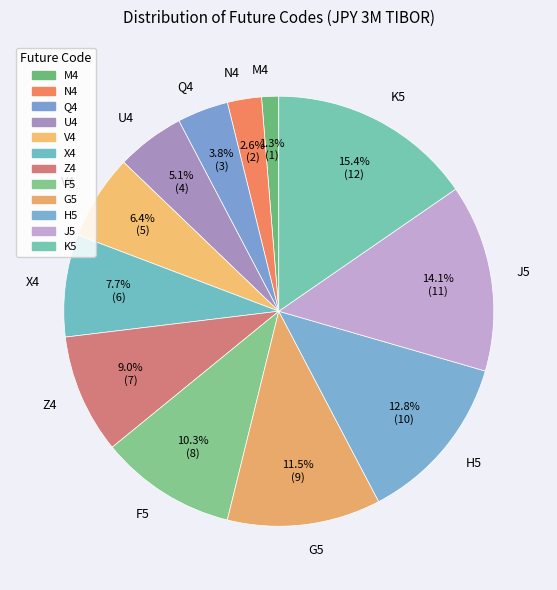

Which category has the smallest portion of the pie?

M4